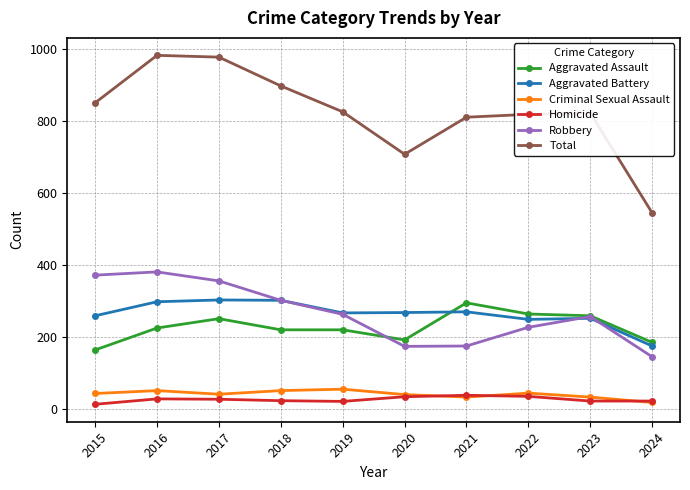

Is this an area chart (filled region under the line)?

No